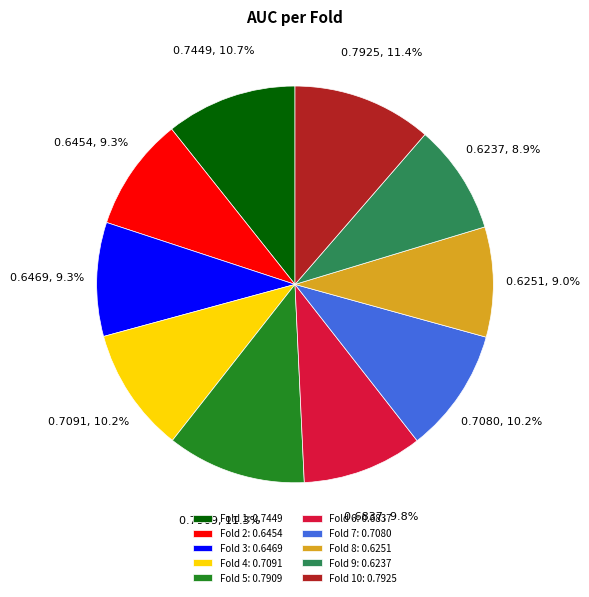

Which has a higher value, Fold 5: 0.7909 or Fold 8: 0.6251?

Fold 5: 0.7909